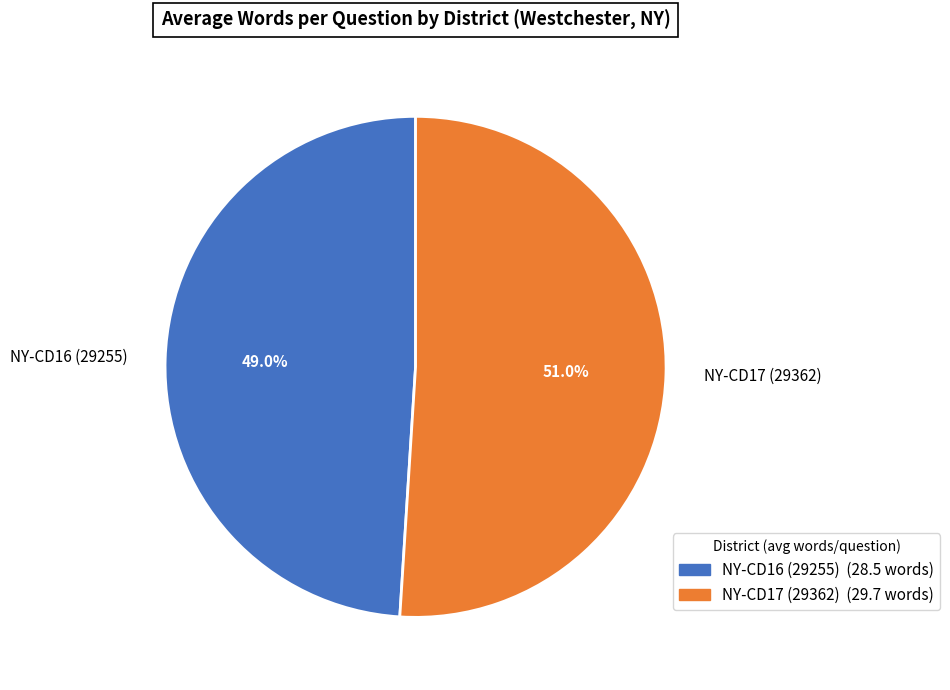

How many slices are in this pie chart?

2